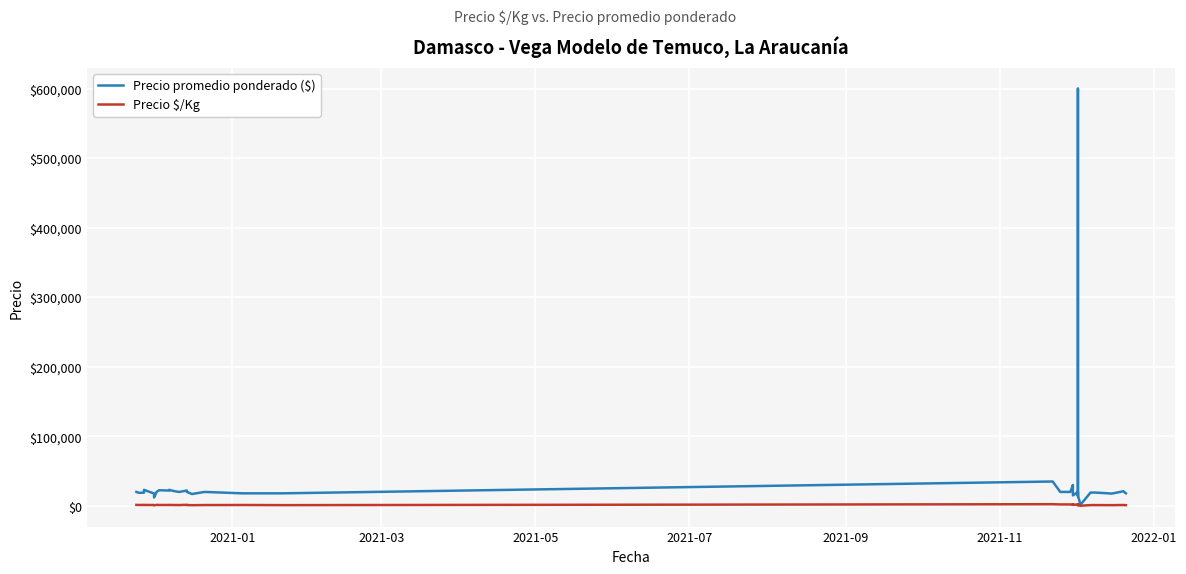

List the series in order of their peak value, lowest first.

Precio $/Kg, Precio promedio ponderado ($)